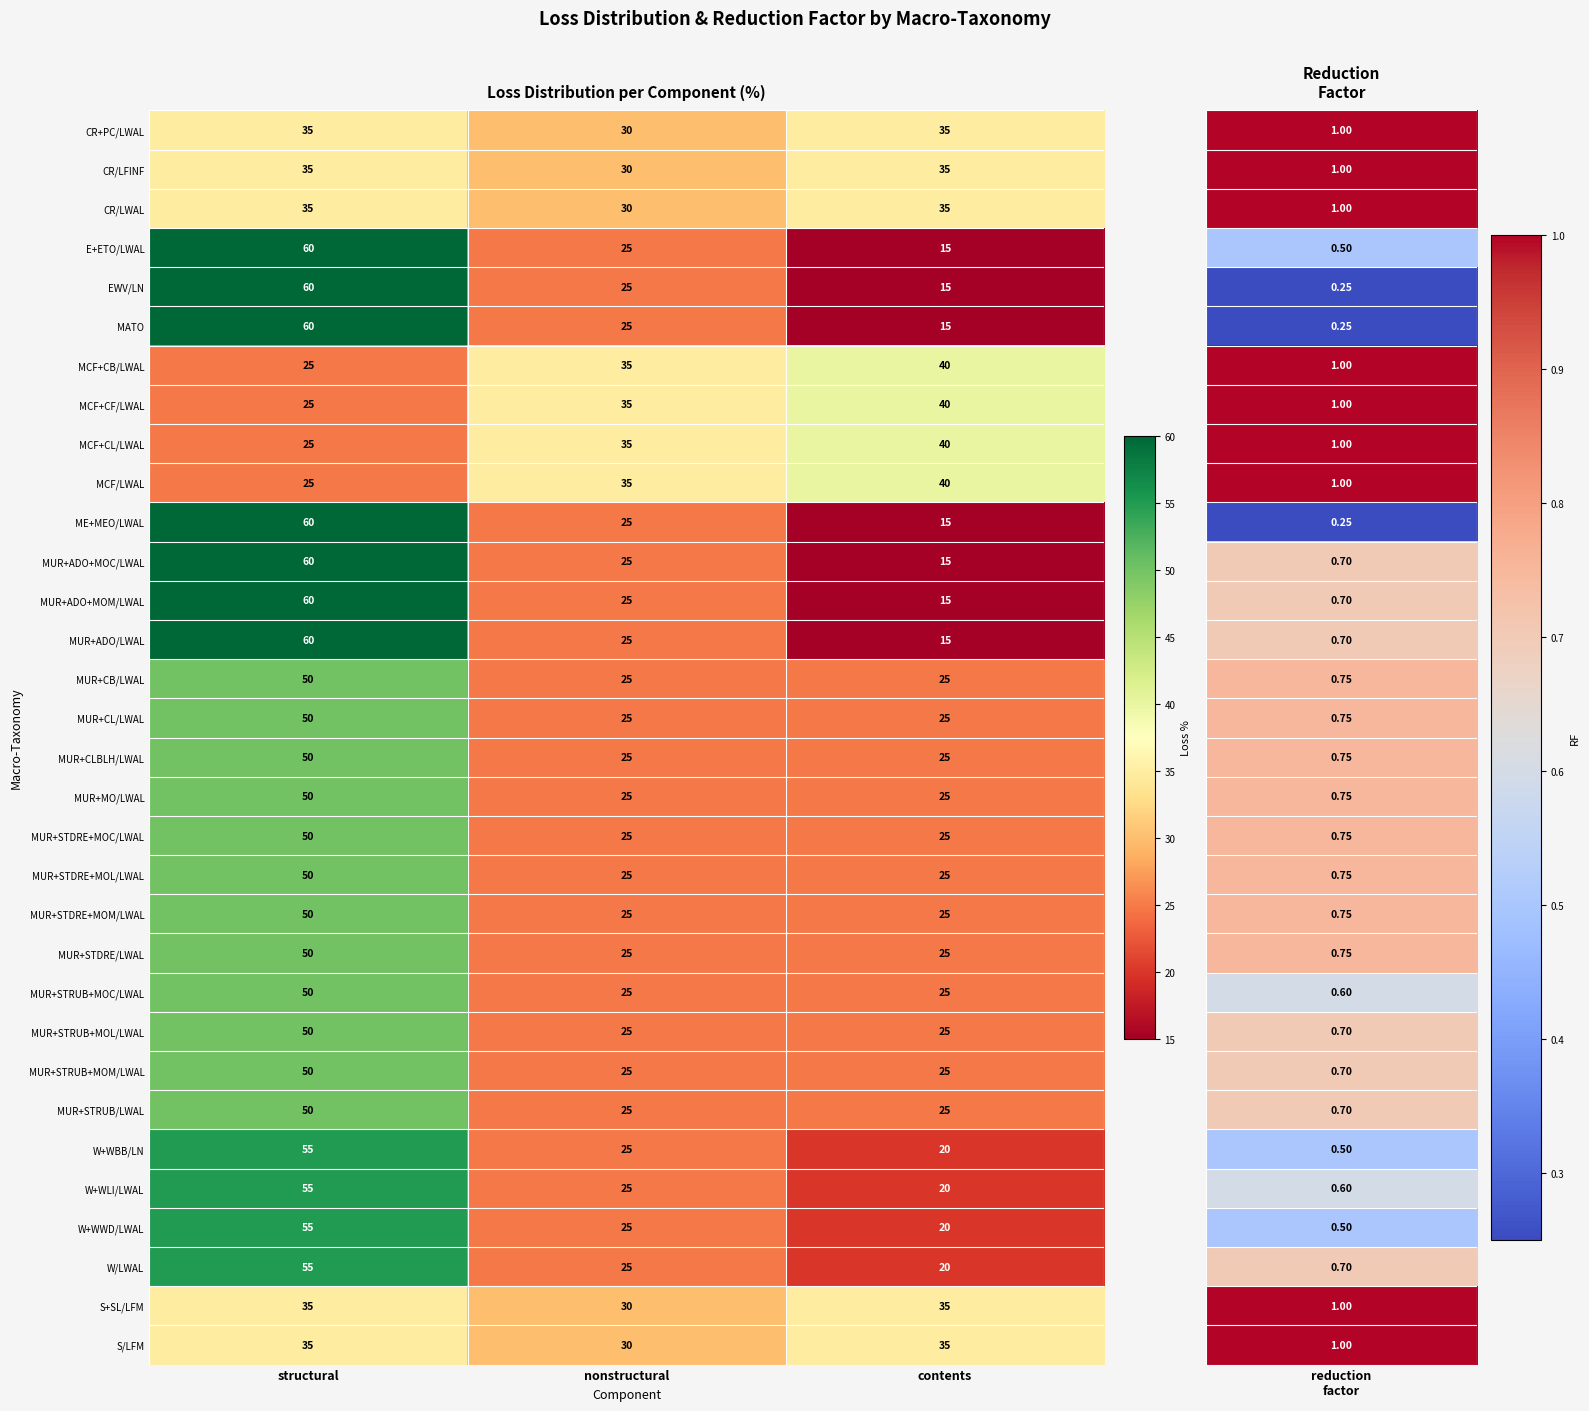

How many data points does each series have?

3